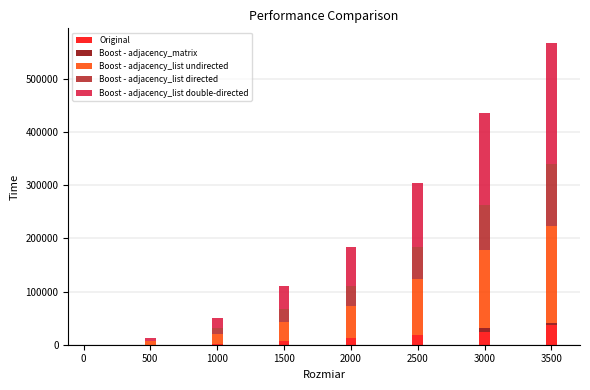

What is the maximum value for Original?

36870